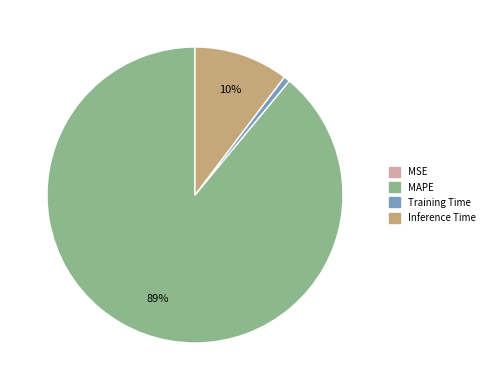

True or false: Inference Time accounts for 1% of the total.

False